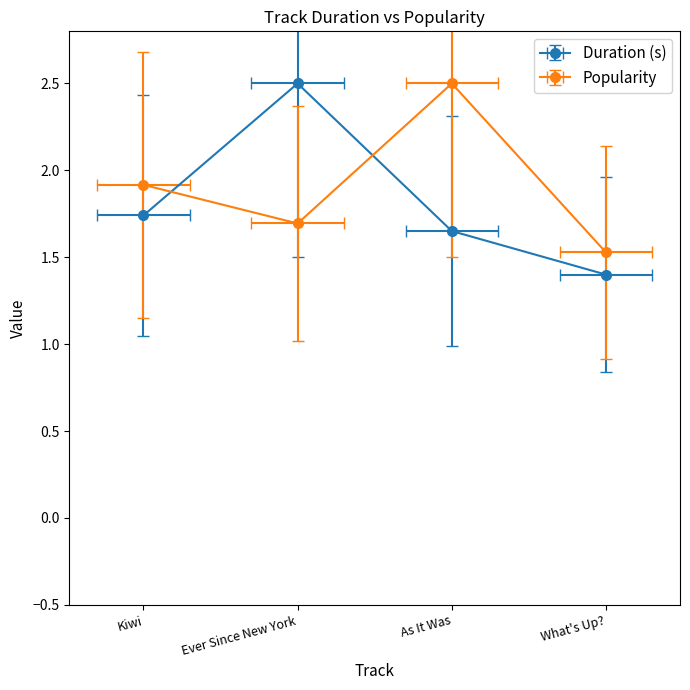

How many lines are shown in the chart?

2